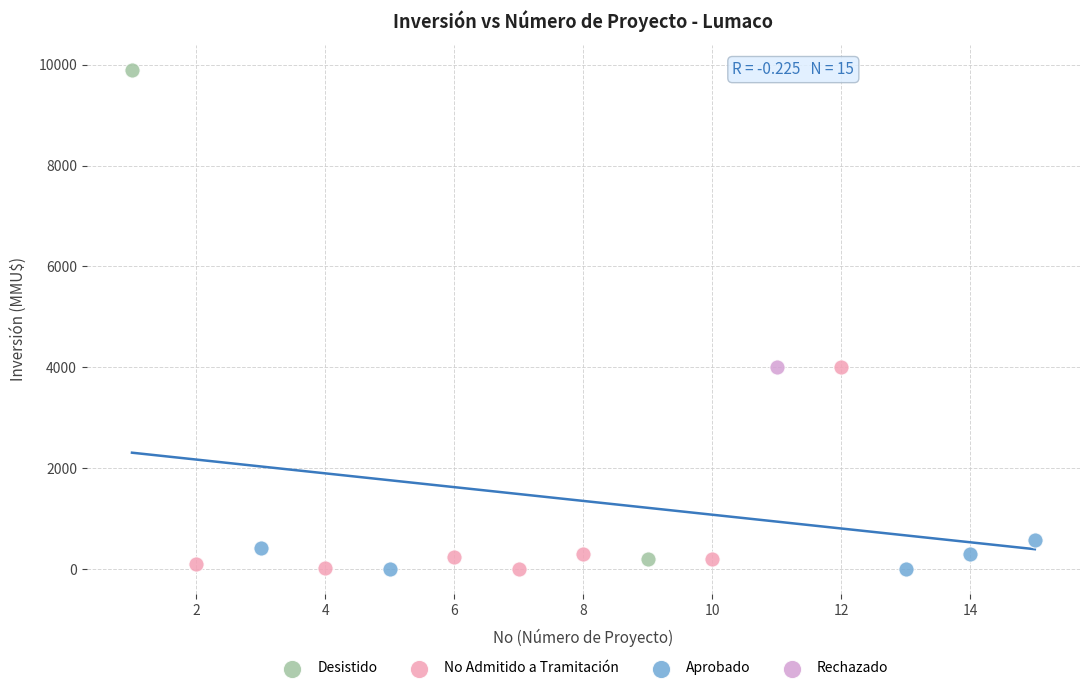

What are all the series names shown in the legend?

Desistido, No Admitido a Tramitación, Aprobado, Rechazado